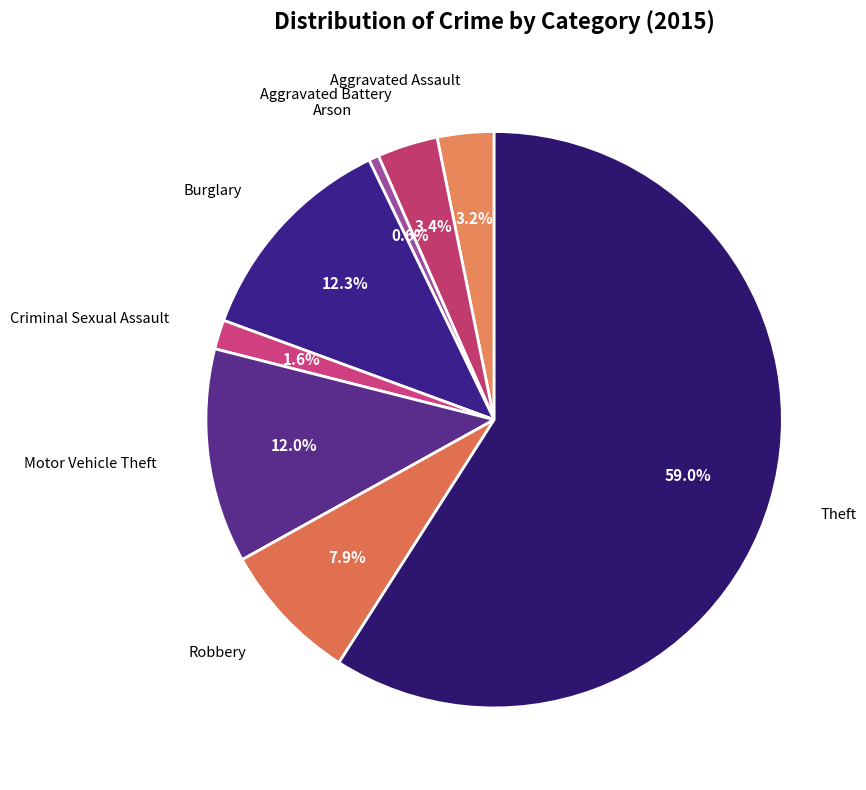

What is the majority slice?

Theft